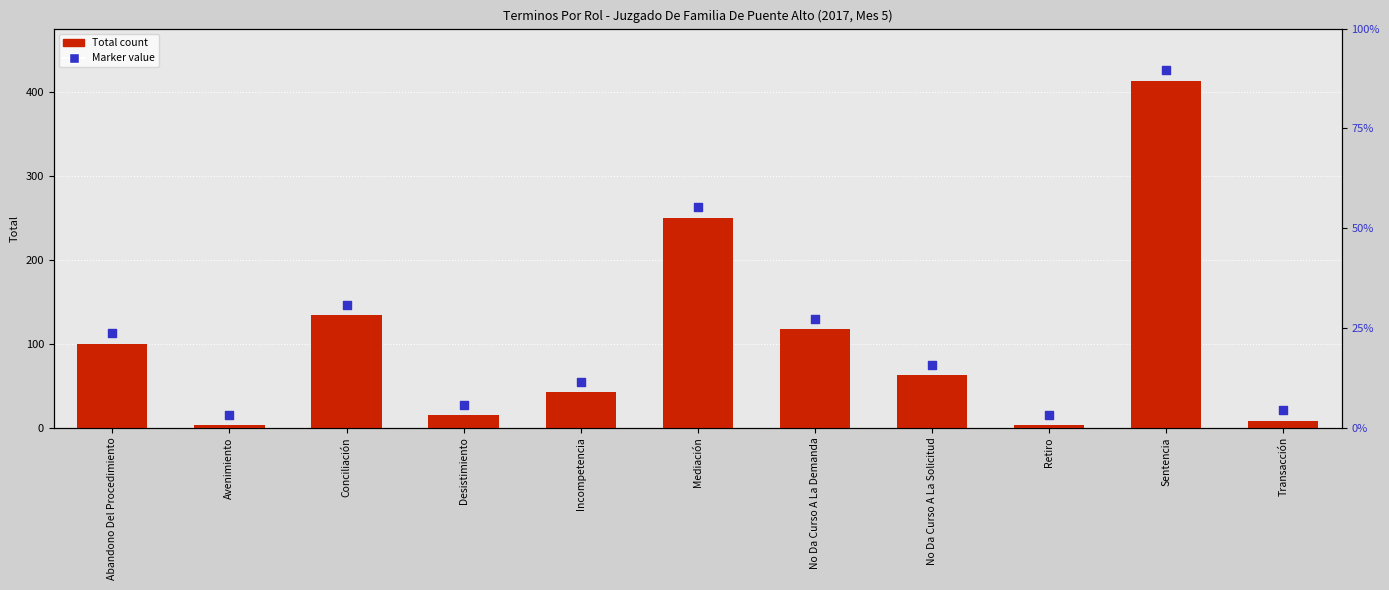

Which series contains the highest Y value?

Marker